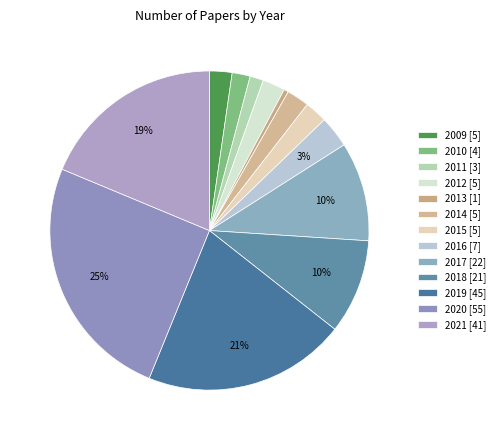

How many segments does this pie chart have?

13